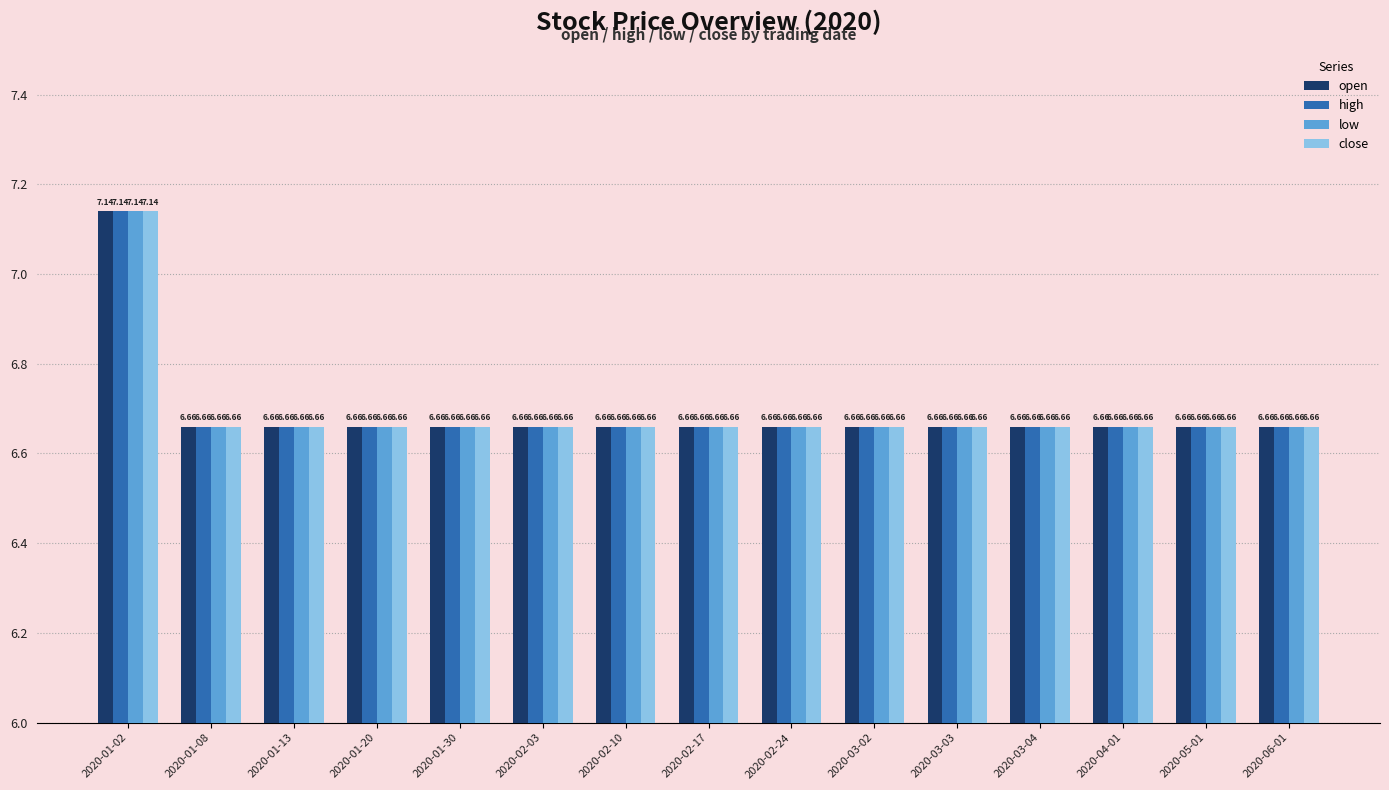

What is the difference between the maximum and minimum values in the open series?

0.5